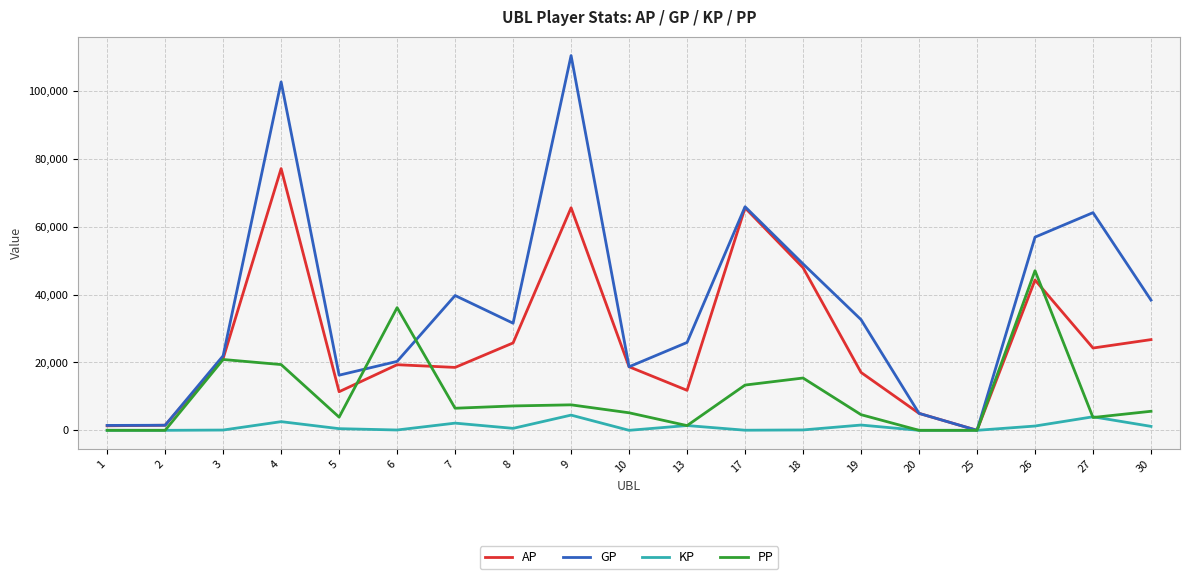

Is the value of AP at 6 greater than the value of GP at 17?

No